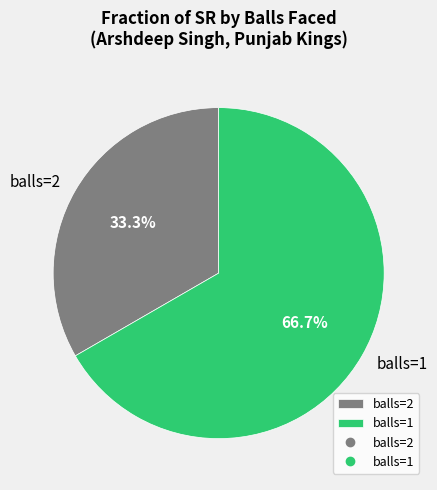

To the nearest percent, what is the difference between the largest and smallest slice percentages?

33%